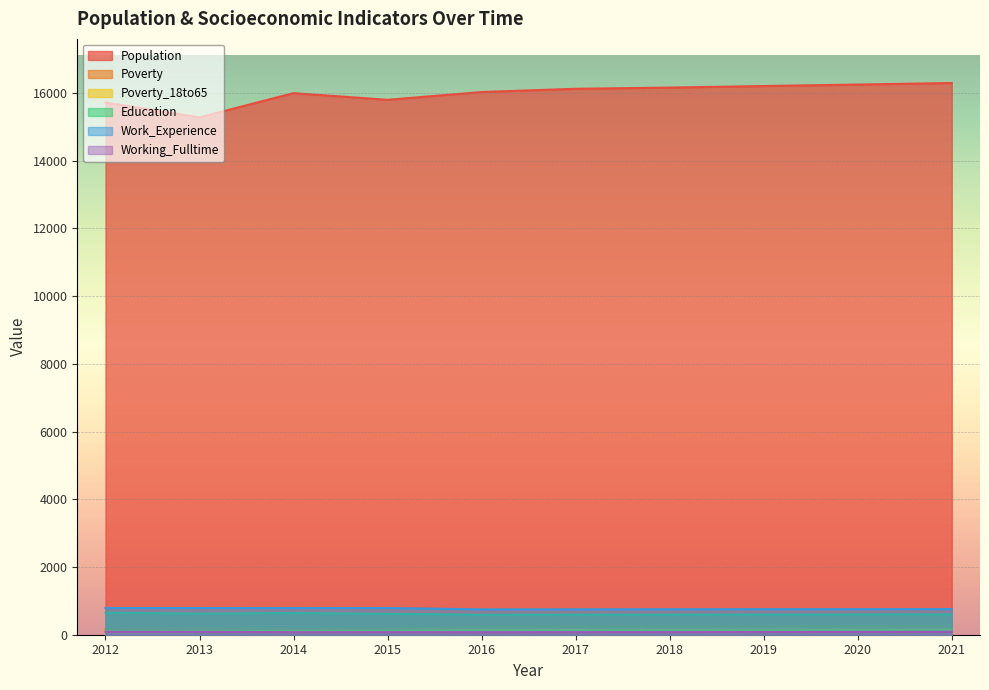

Does the chart display data point markers on the line(s)?

No